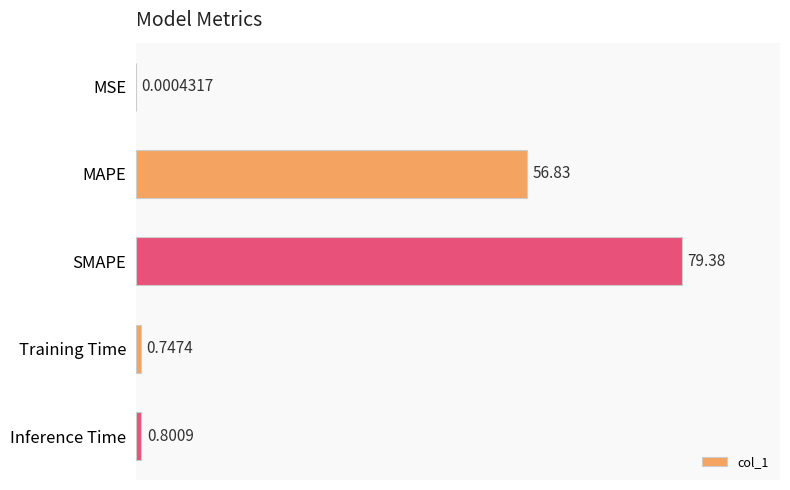

What is the change in value from MAPE to Training Time?

-56.1